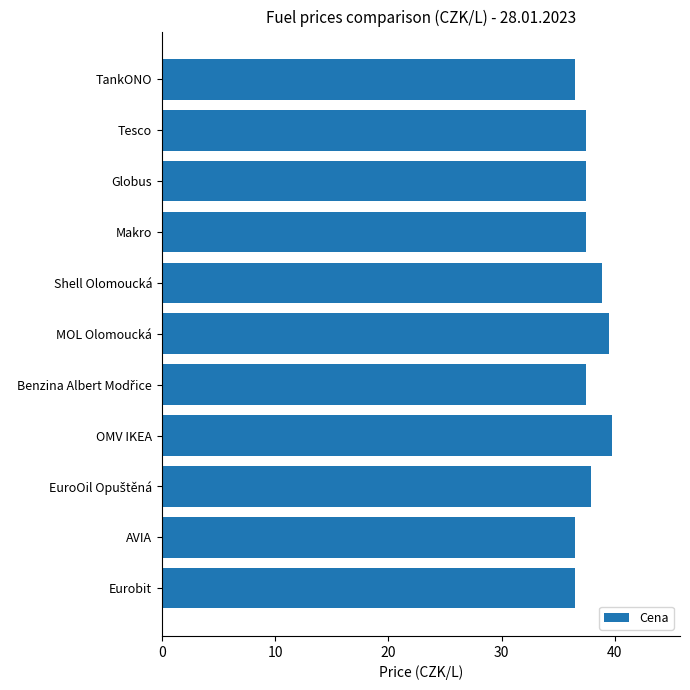

What is the minimum value shown in the chart?

36.5